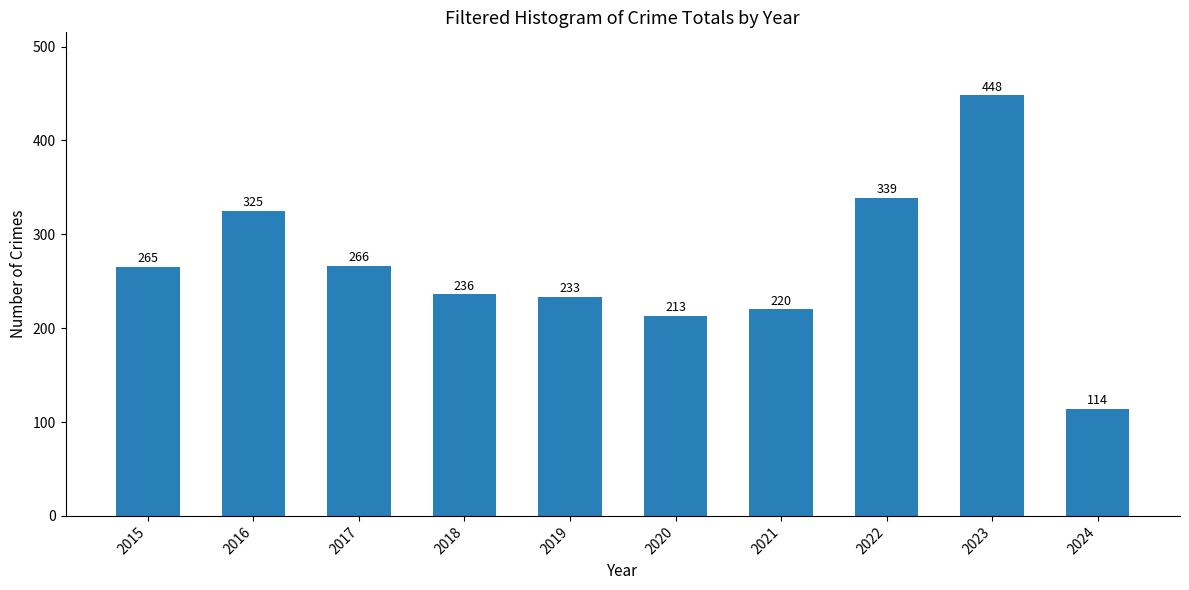

Rank the categories by value from highest to lowest.

2023, 2022, 2016, 2017, 2015, 2018, 2019, 2021, 2020, 2024